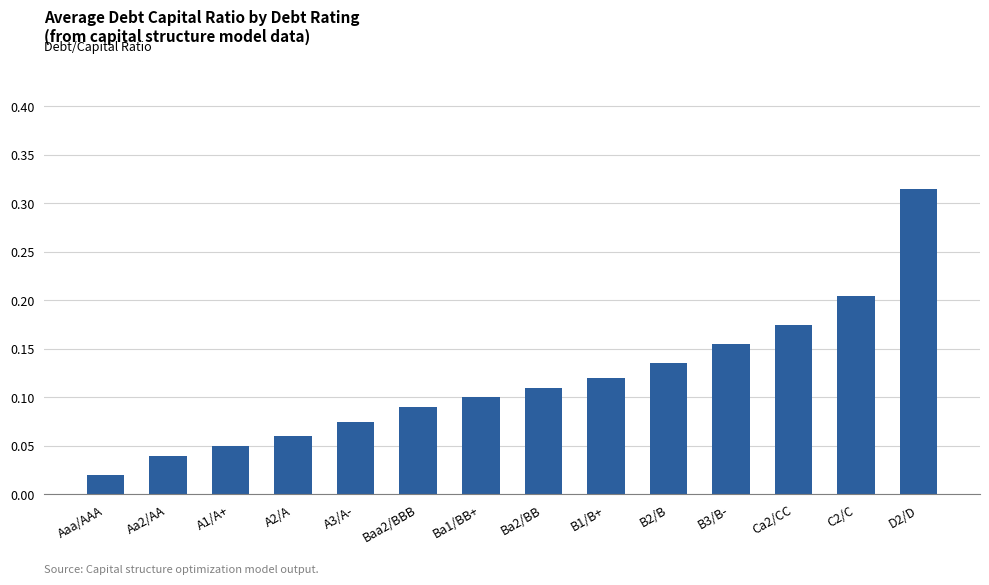

How many bars are there in total?

14